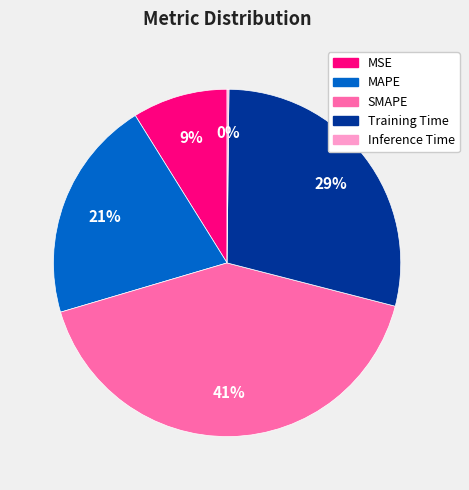

Is it true that MAPE is 21% of the pie?

True